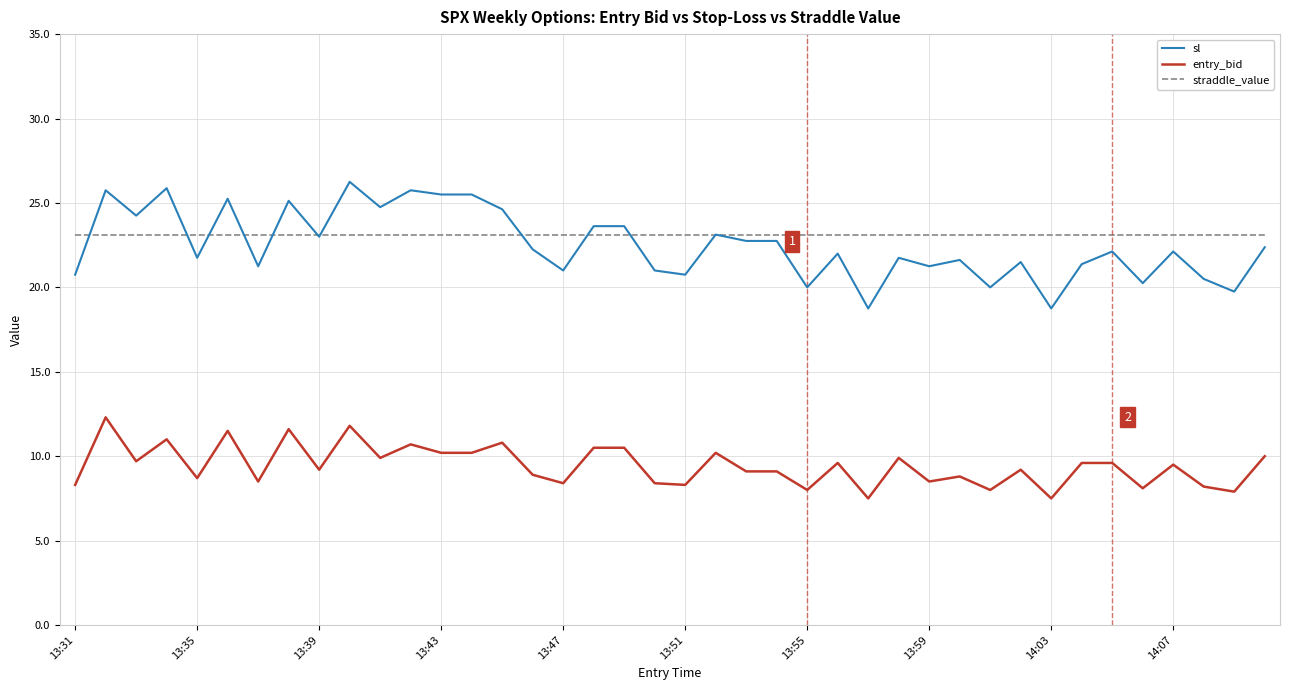

Which series has the largest range (max minus min)?

sl